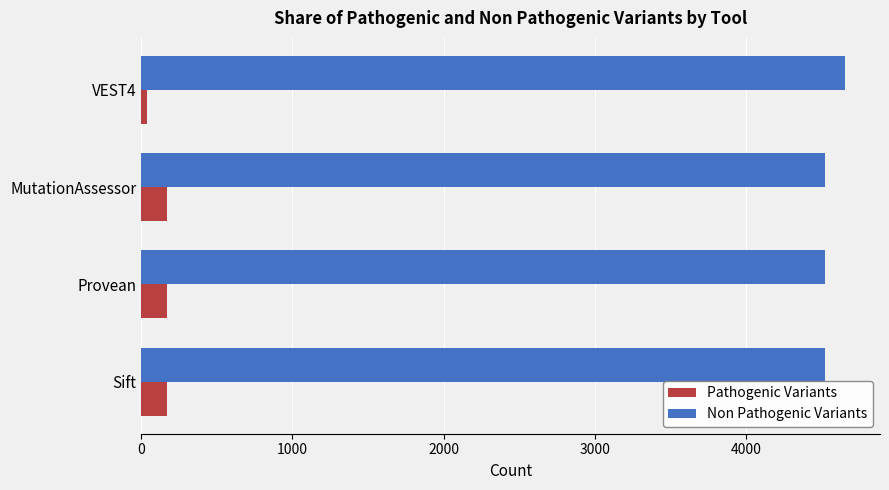

Rank the series by their average value, from lowest to highest.

Pathogenic Variants, Non Pathogenic Variants